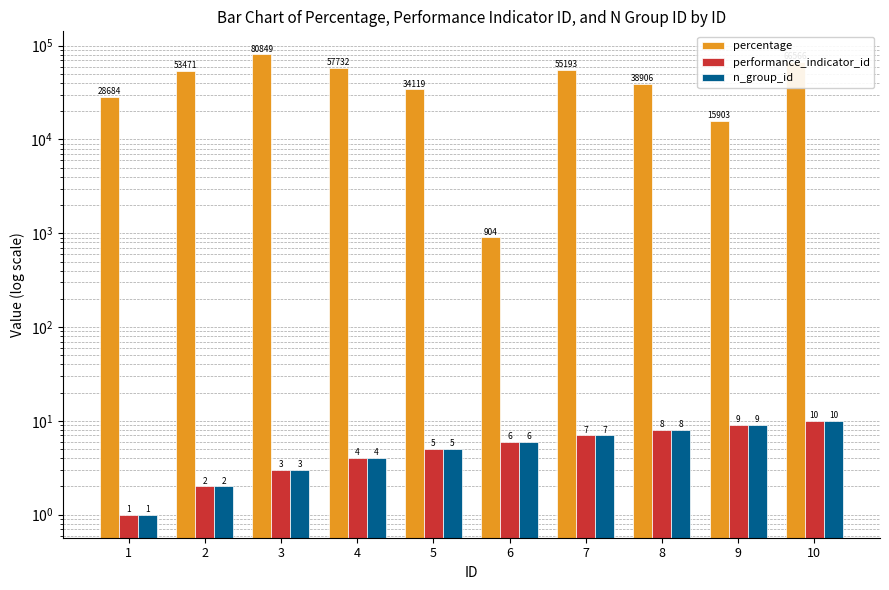

What is the total value across all series at 7?

55207